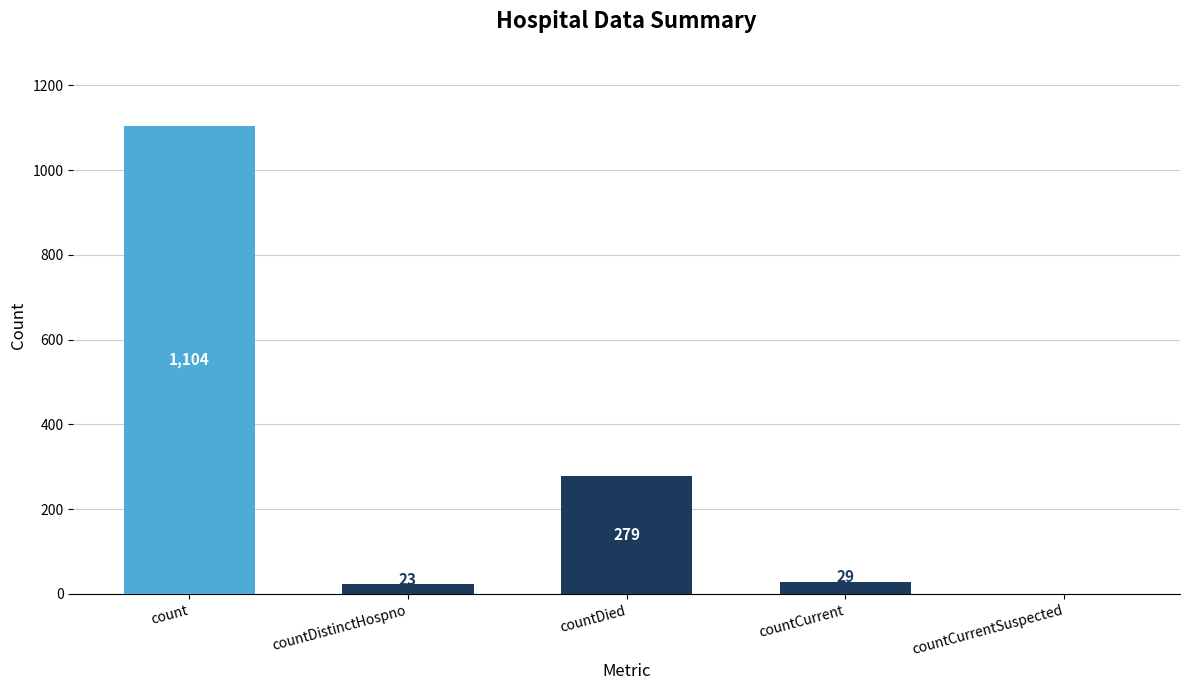

What is the difference between the values at countDied and countCurrent?

250